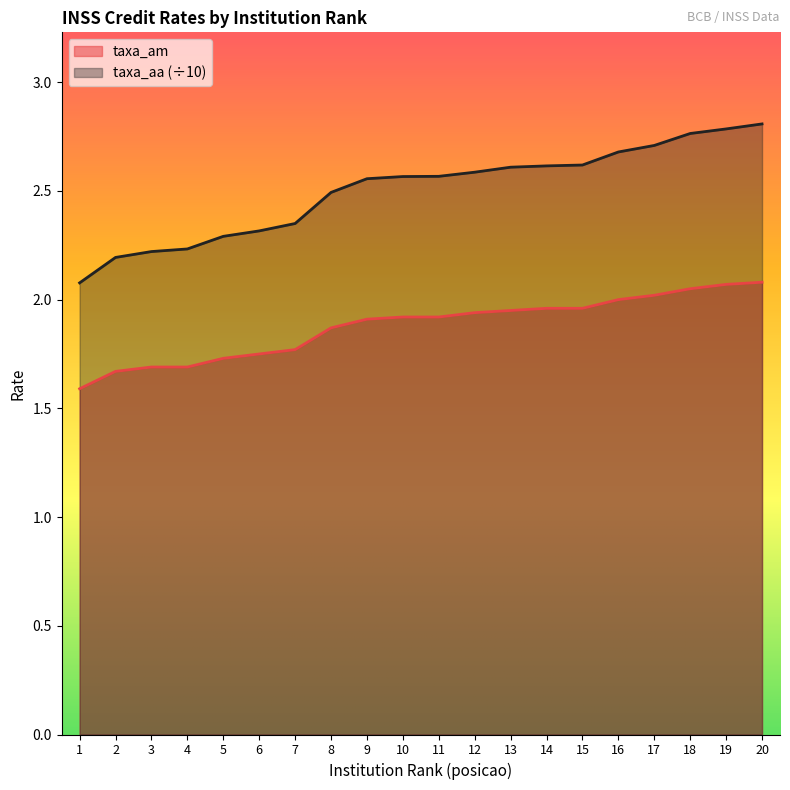

Which label corresponds to the smallest value in the chart?

1